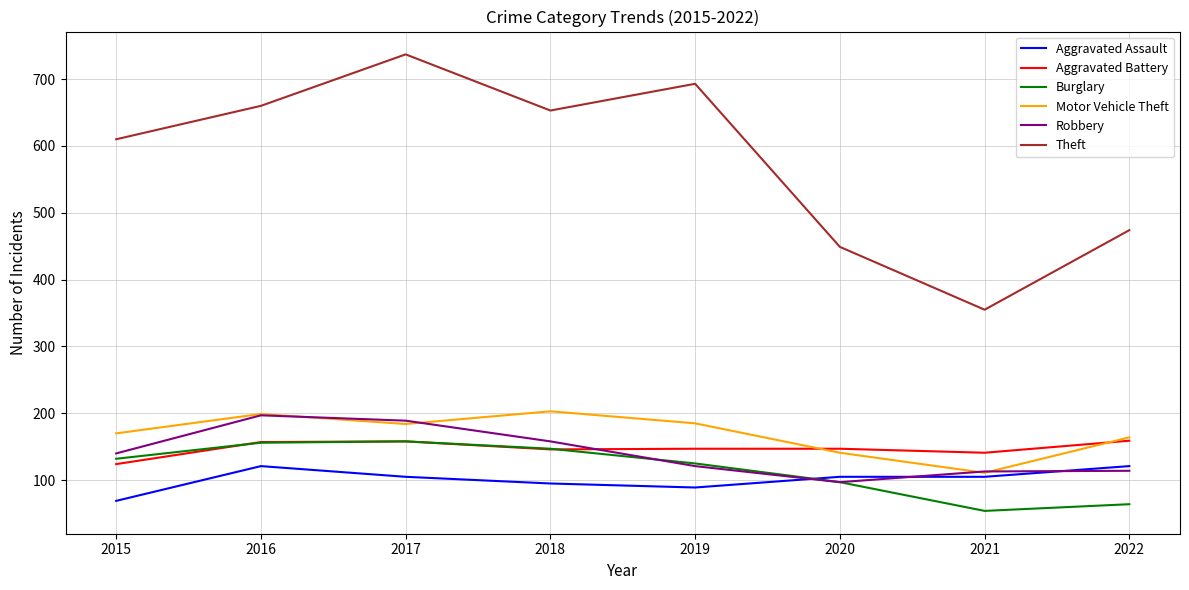

At which category is the sum across all series the highest?

2017